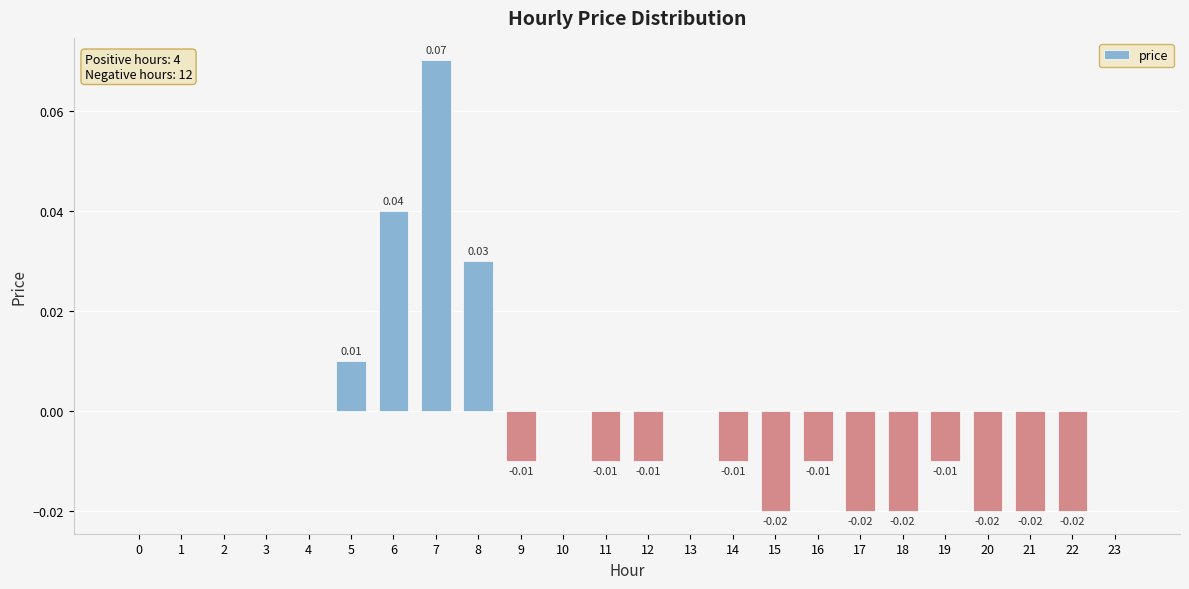

Between 14 and 23, which is larger?

23